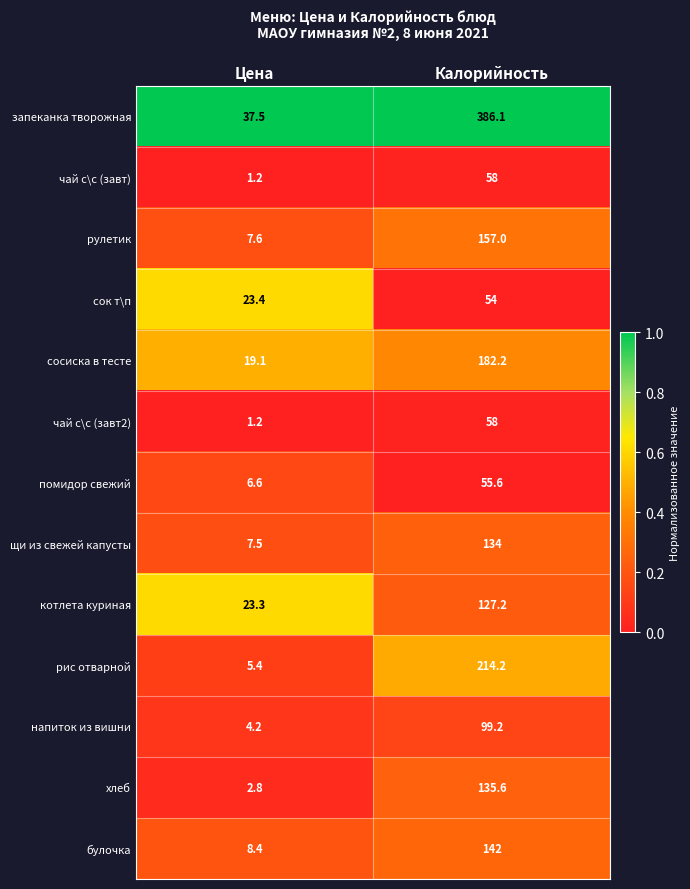

List the labels in order of чай с\с (завт2) value, smallest first.

Цена, Калорийность